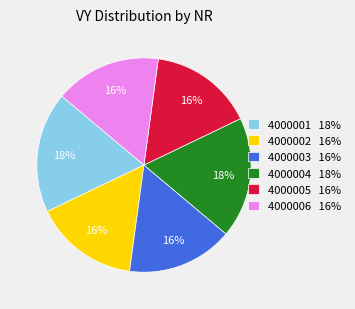

Approximately how many times larger is the value at 4000002 16% compared to 4000006 16%?

1.0